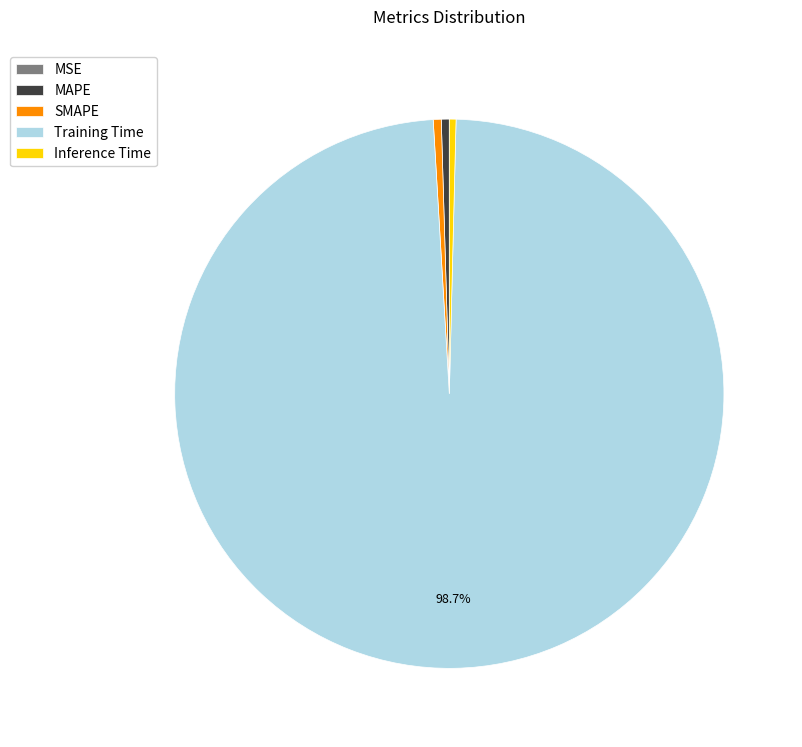

Which has a higher value, Training Time or MAPE?

Training Time